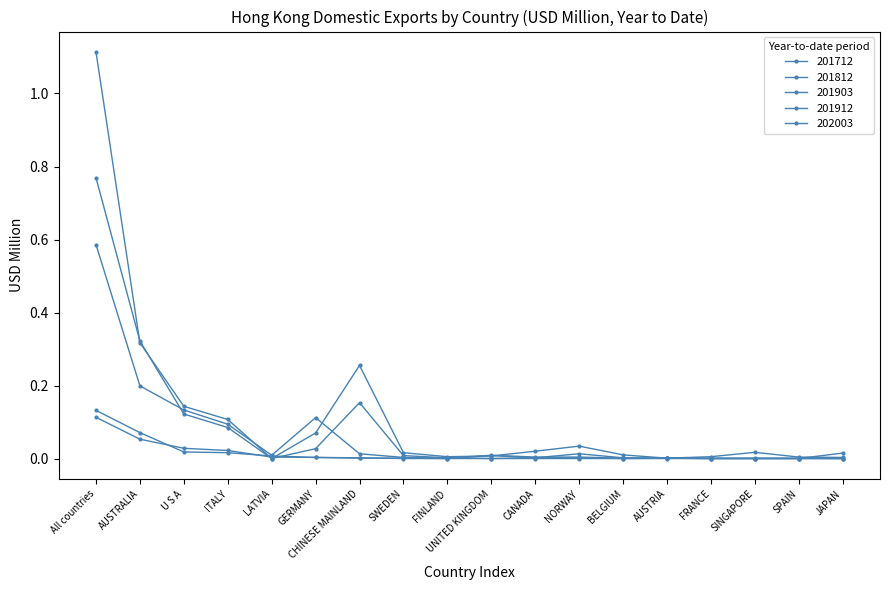

What is the sum of all 201912 values?

1.2